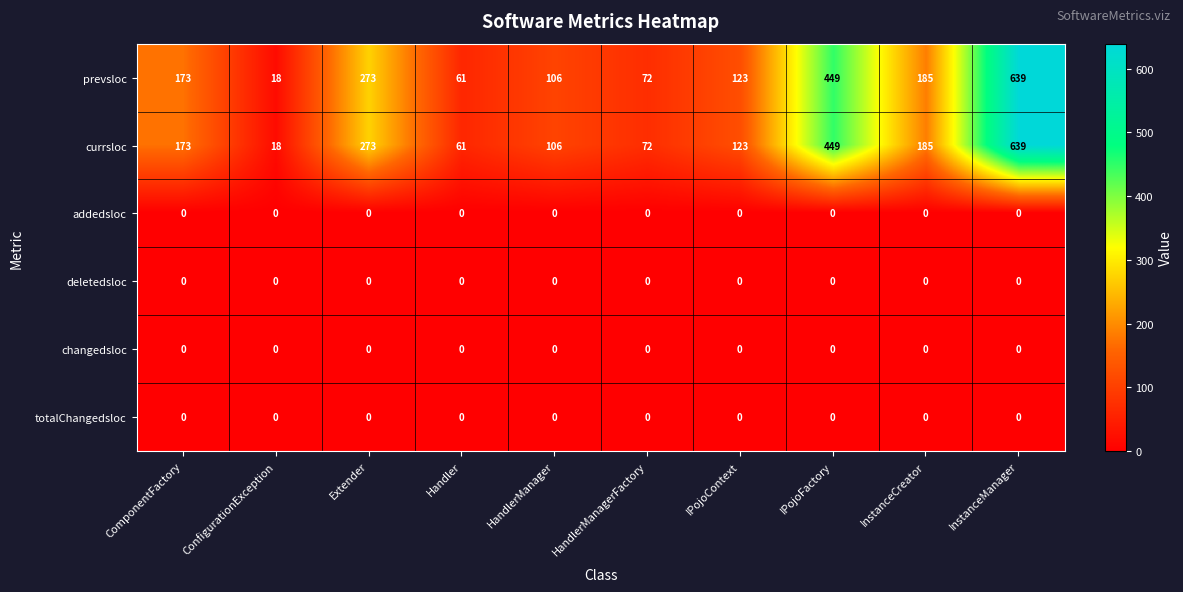

What is the spread (max minus min) of values at InstanceCreator?

185